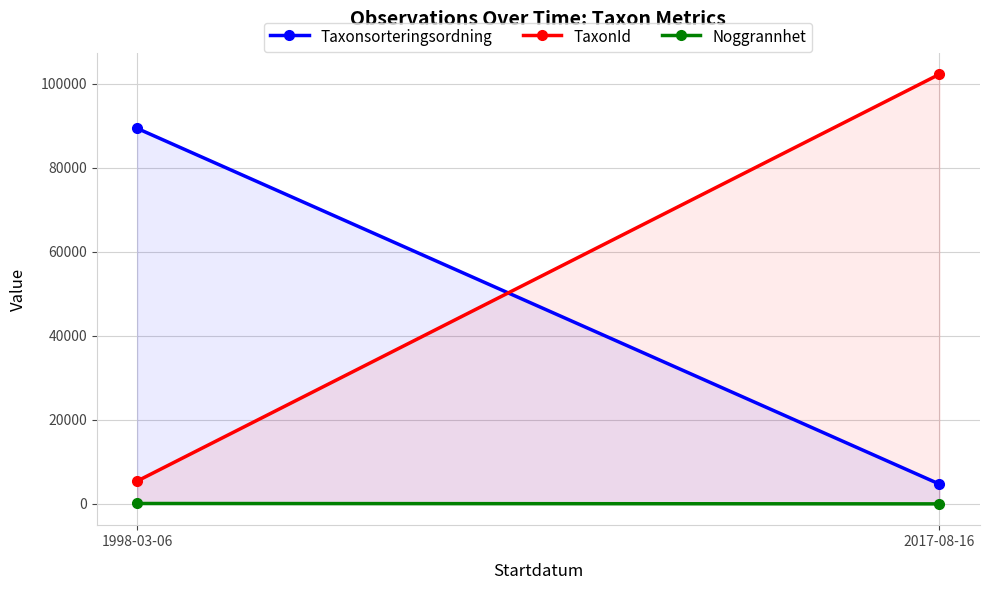

At 1998-03-06, list the series in order from smallest to largest.

Noggrannhet, TaxonId, Taxonsorteringsordning